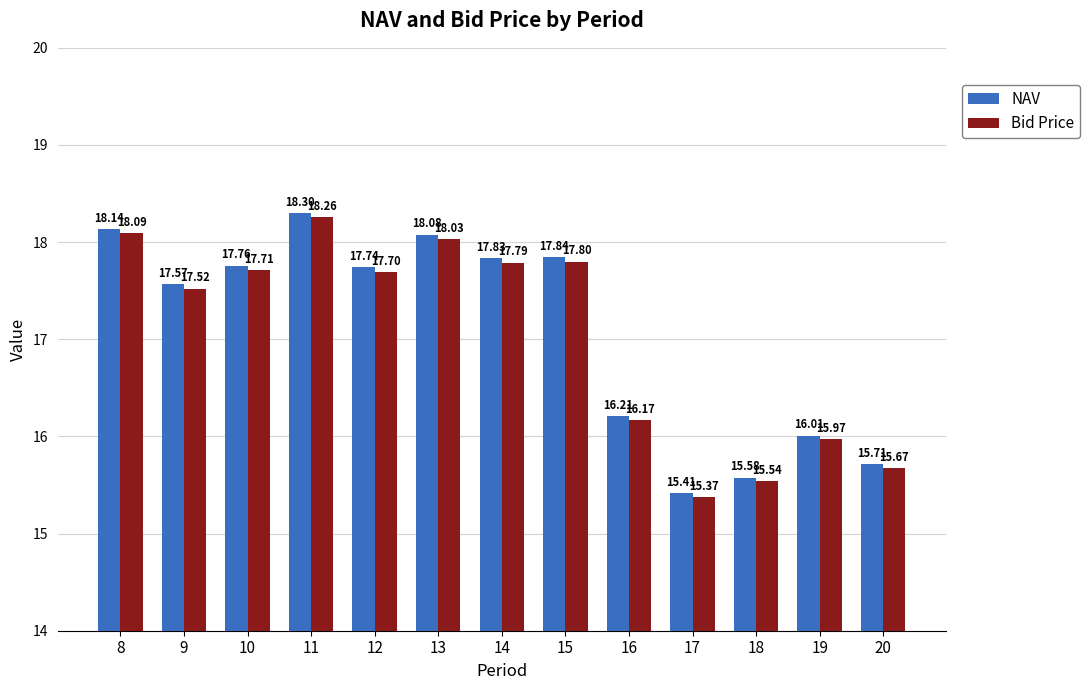

What is the difference between the second highest and minimum values in the Bid Price series?

2.7